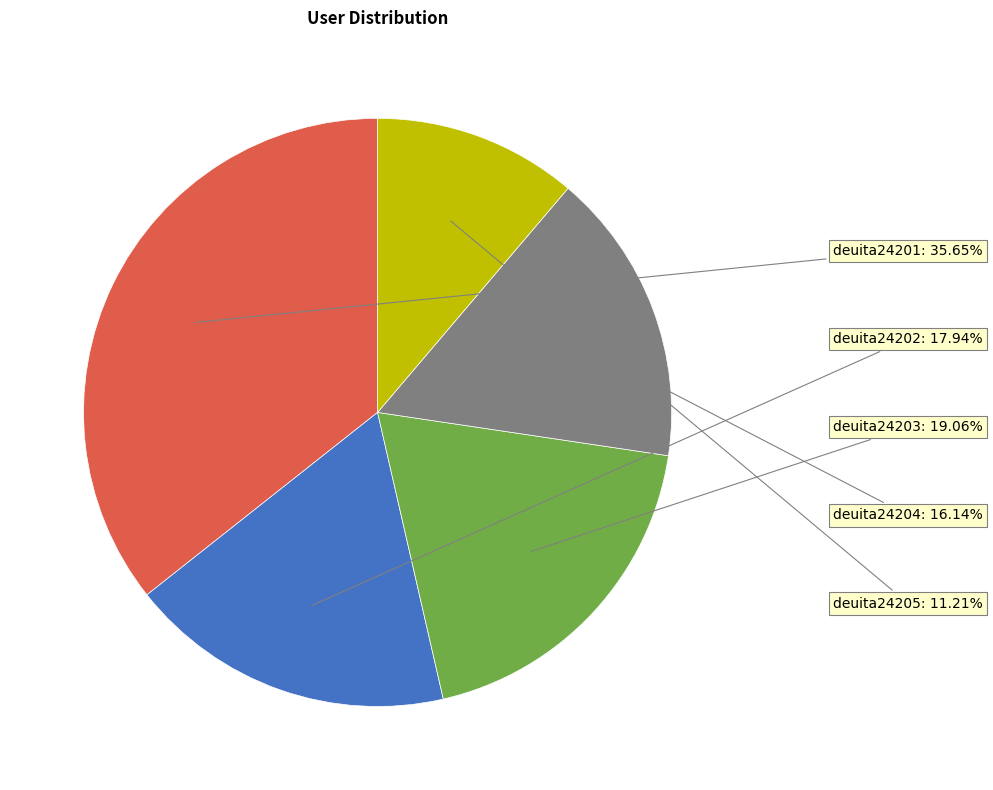

To the nearest percent, what portion does deuita24205 represent?

11%